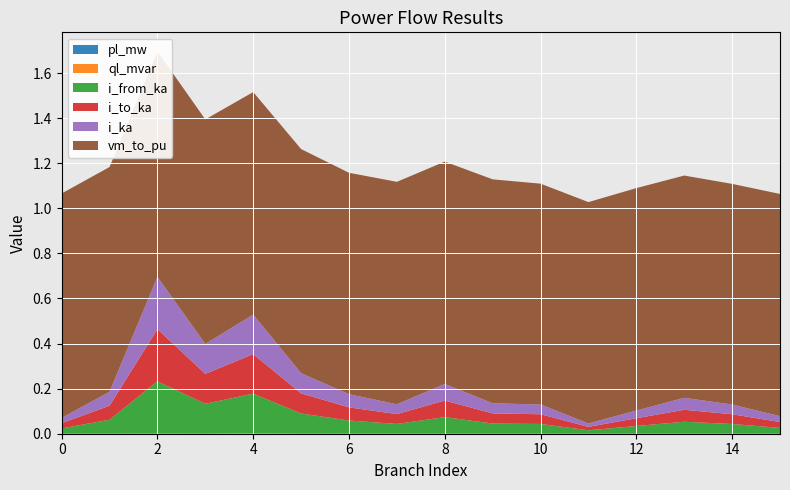

Reading right to left, list all the values displayed in this chart.

pl_mw: 15=0.0	14=0.0	13=0.0	12=0.0	11=0.0	10=0.0	9=0.0	8=0.0	7=0.0	6=0.0	5=0.0	4=0.0	3=0.0	2=0.0	1=0.0	0=0.0
ql_mvar: 15=0.0	14=0.0	13=0.0	12=0.0	11=0.0	10=0.0	9=0.0	8=0.0	7=0.0	6=0.0	5=0.0	4=0.0	3=0.0	2=0.0	1=0.0	0=0.0
i_from_ka: 15=0.0	14=0.0	13=0.1	12=0.0	11=0.0	10=0.0	9=0.0	8=0.1	7=0.0	6=0.1	5=0.1	4=0.2	3=0.1	2=0.2	1=0.1	0=0.0
i_to_ka: 15=0.0	14=0.0	13=0.1	12=0.0	11=0.0	10=0.0	9=0.0	8=0.1	7=0.0	6=0.1	5=0.1	4=0.2	3=0.1	2=0.2	1=0.1	0=0.0
i_ka: 15=0.0	14=0.0	13=0.1	12=0.0	11=0.0	10=0.0	9=0.0	8=0.1	7=0.0	6=0.1	5=0.1	4=0.2	3=0.1	2=0.2	1=0.1	0=0.0
vm_to_pu: 15=1.0	14=1.0	13=1.0	12=1.0	11=1.0	10=1.0	9=1.0	8=1.0	7=1.0	6=1.0	5=1.0	4=1.0	3=1.0	2=1.0	1=1.0	0=1.0